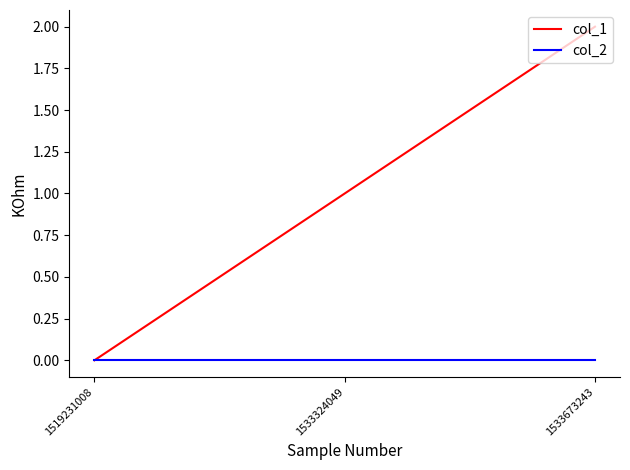

Count the number of categories in the chart.

3